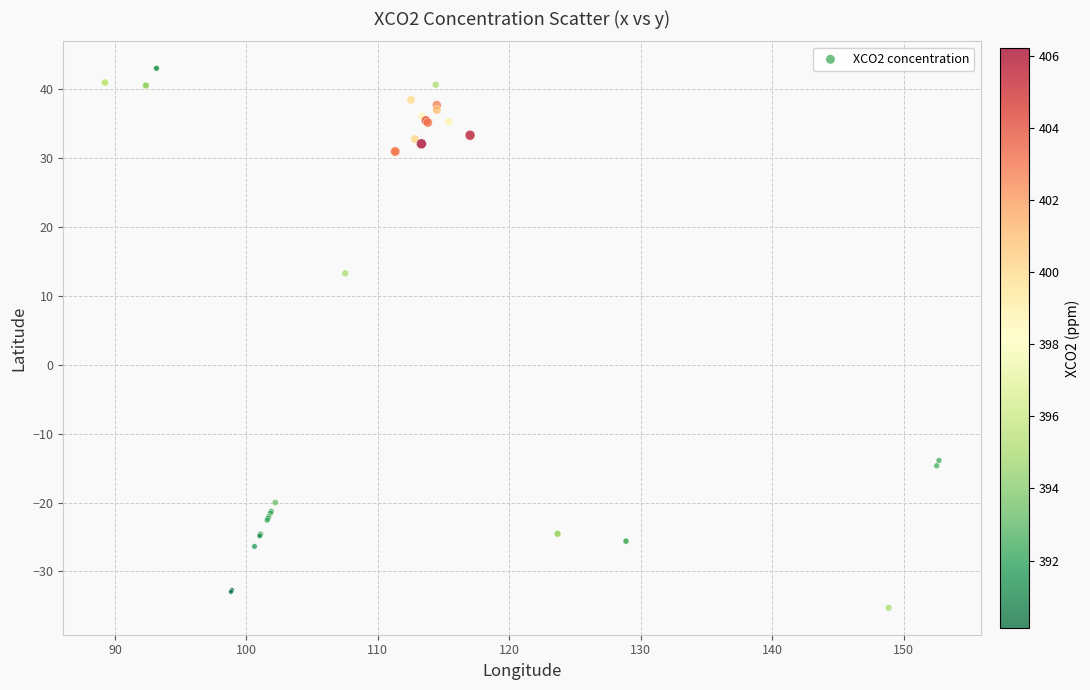

What Y value in the scatter plot is closest to 3?

13.3